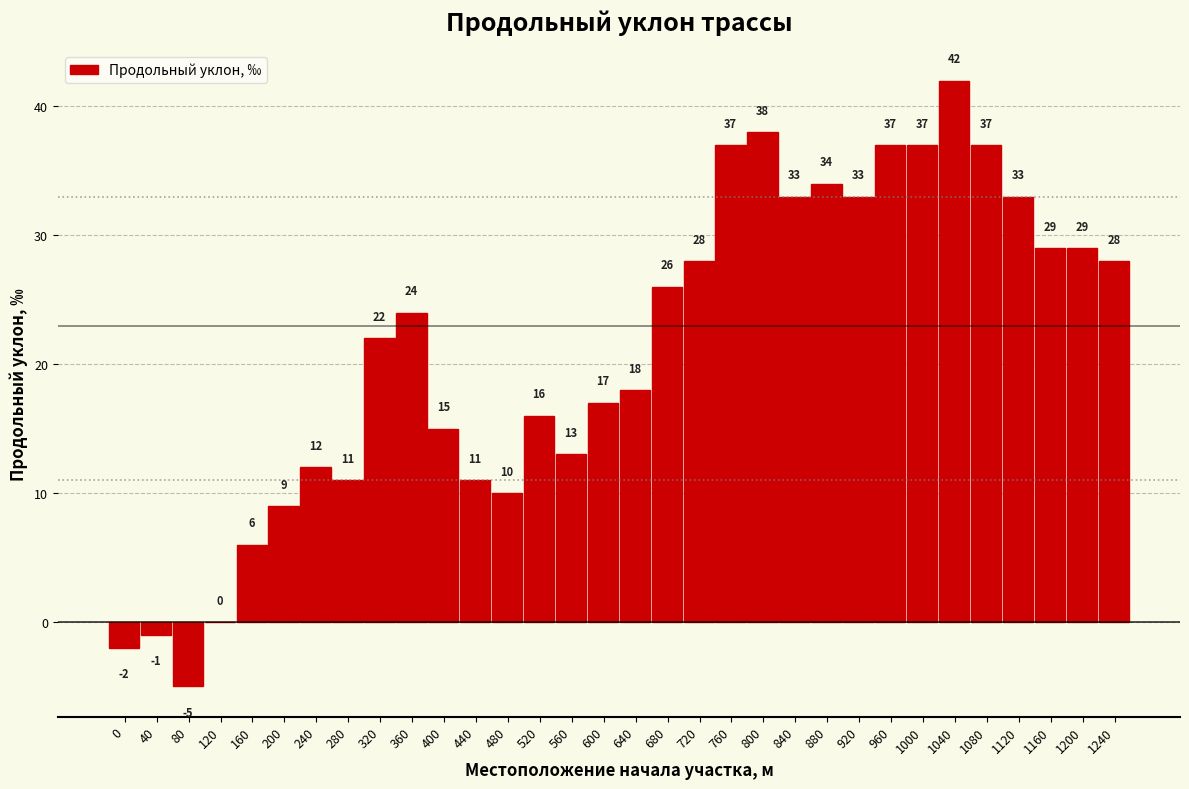

Reading left to right, transcribe all the data shown in this chart.

0=-2	40=-1	80=-5	120=0	160=6	200=9	240=12	280=11	320=22	360=24	400=15	440=11	480=10	520=16	560=13	600=17	640=18	680=26	720=28	760=37	800=38	840=33	880=34	920=33	960=37	1000=37	1040=42	1080=37	1120=33	1160=29	1200=29	1240=28